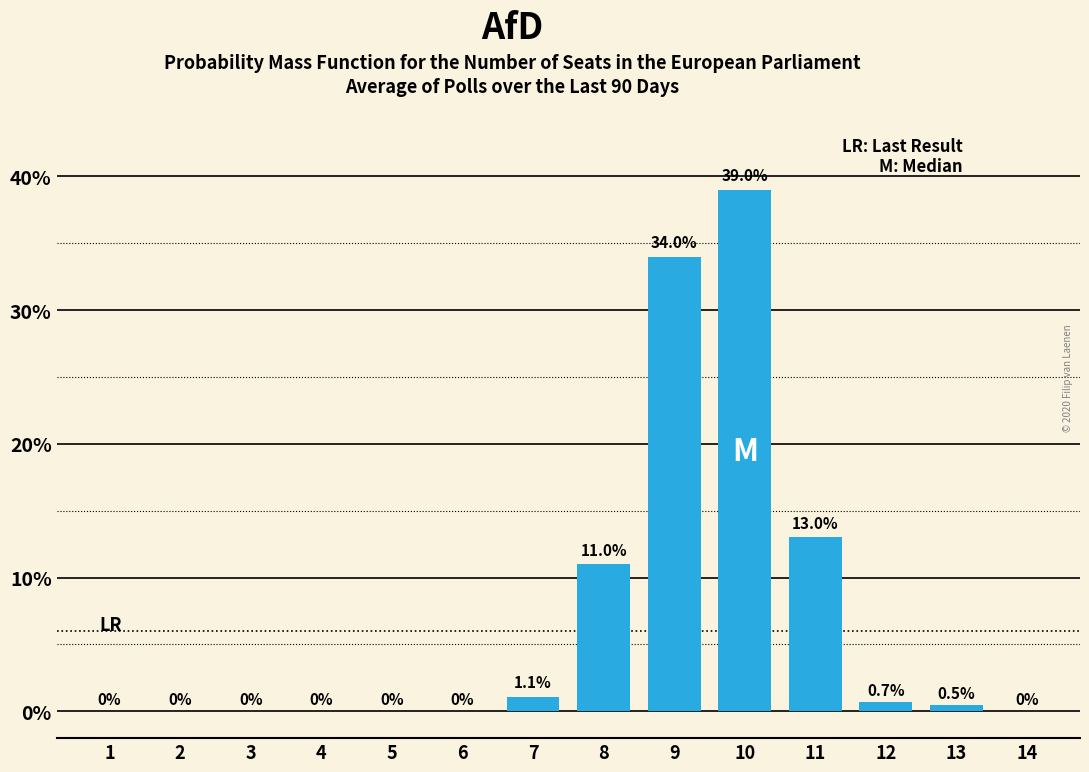

Reading left to right, what are all the values shown in this chart?

1=0.0	2=0.0	3=0.0	4=0.0	5=0.0	6=0.0	7=1.1	8=11.0	9=34.0	10=39.0	11=13.0	12=0.7	13=0.5	14=0.0